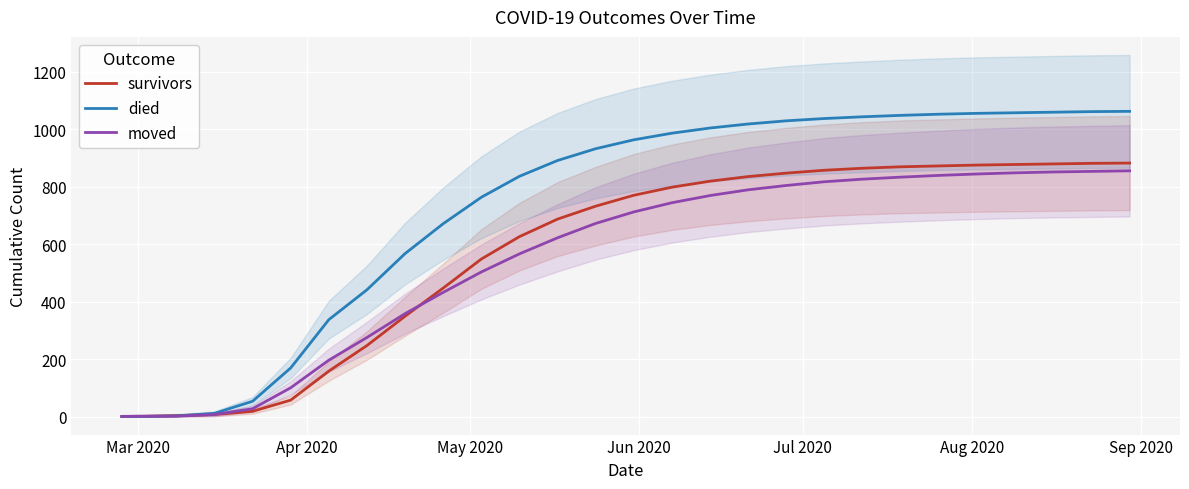

True or false: moved and died cross at least once.

True